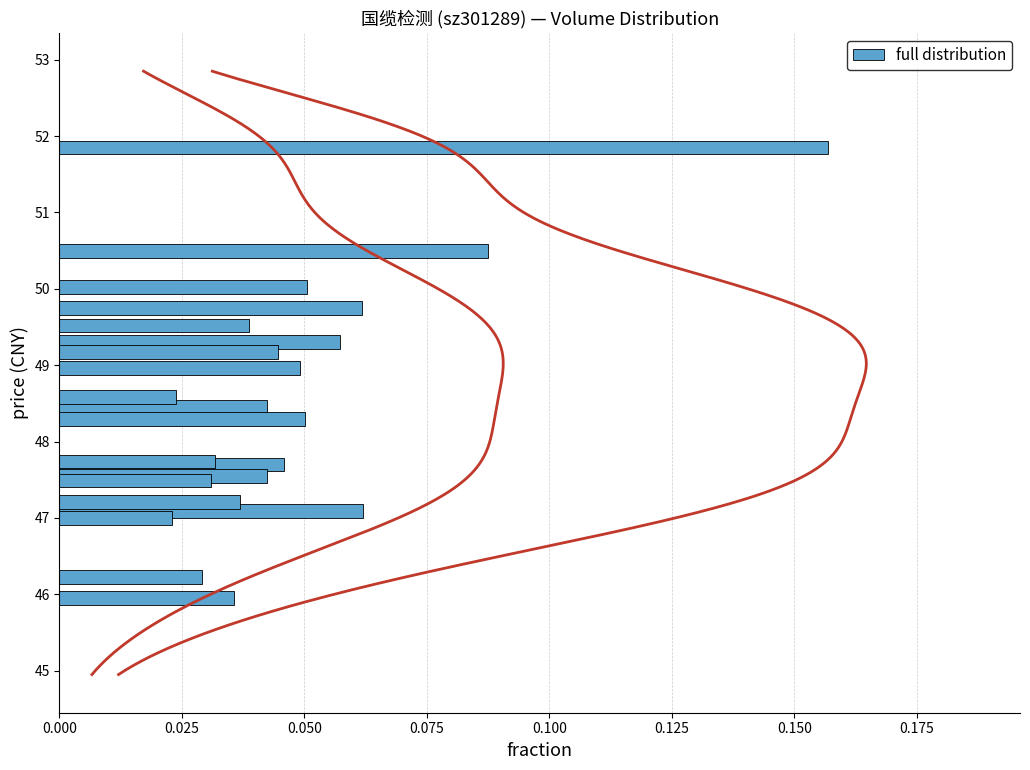

What is the sum of all full distribution values?

1.0